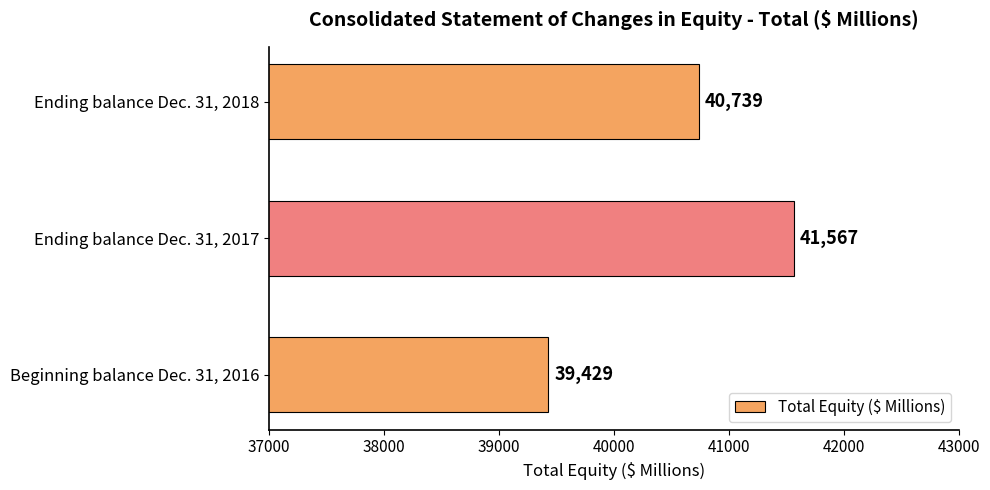

What is the ratio of the value at Ending balance Dec. 31, 2018 to the value at Beginning balance Dec. 31, 2016?

1.0